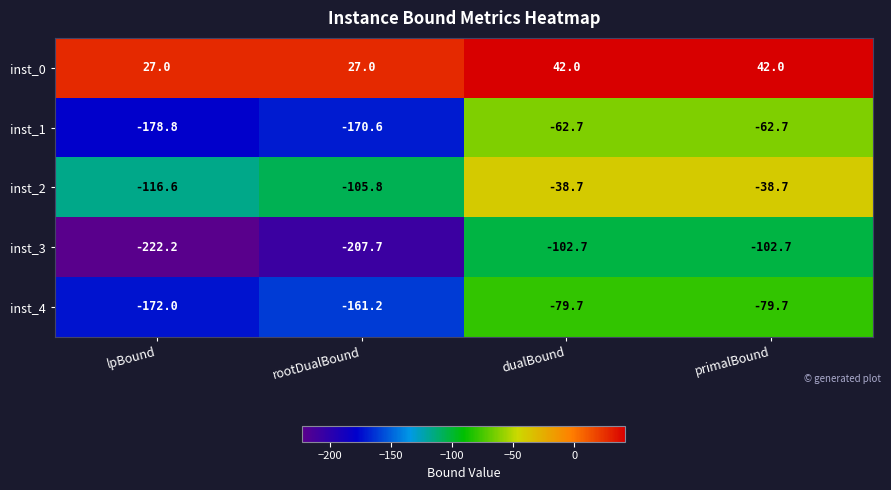

What is the difference between the inst_2 values at primalBound and rootDualBound?

67.1